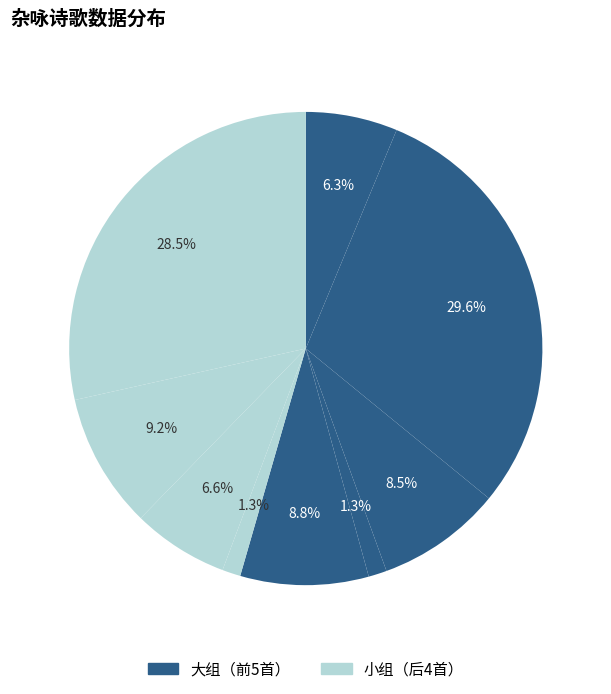

Count the number of slices in the pie.

9